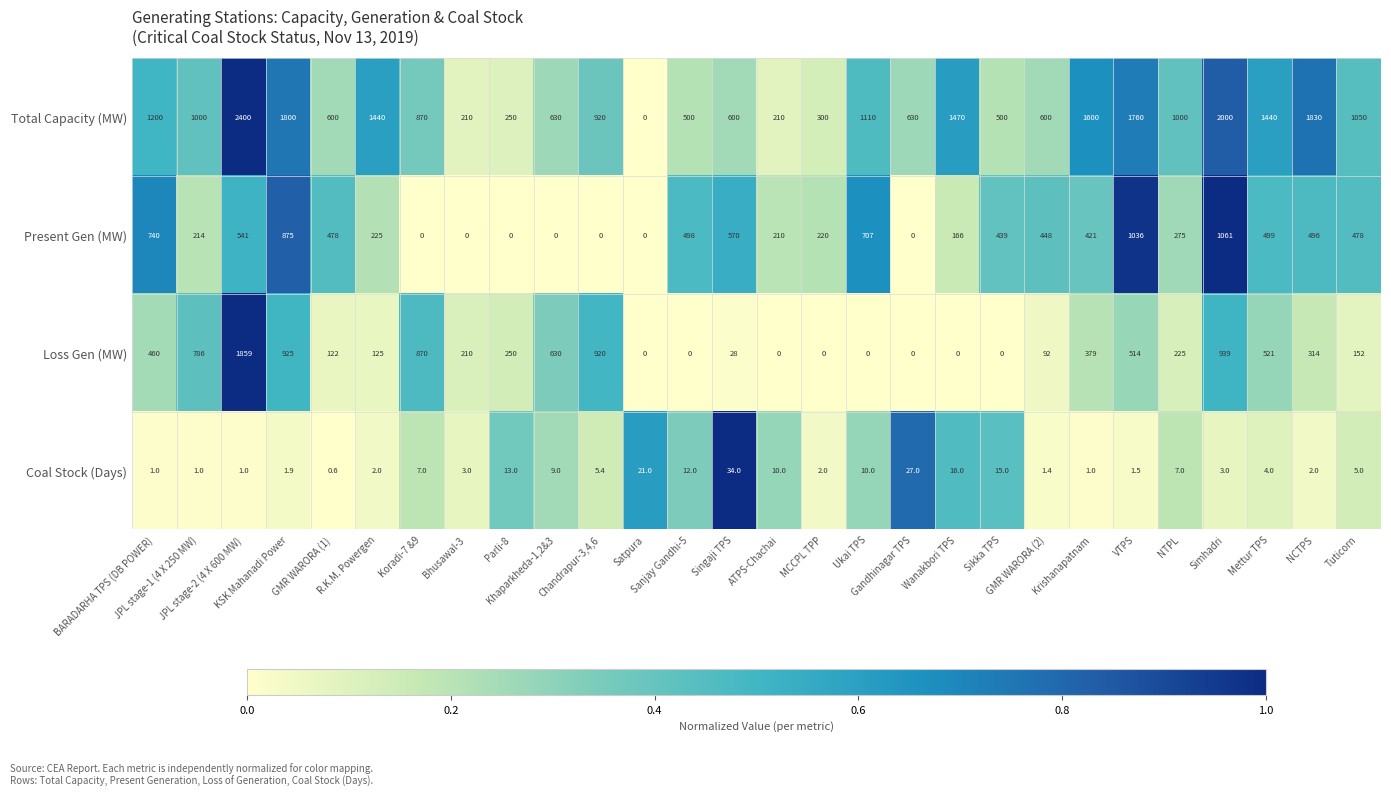

What is the spread (max minus min) of values at NTPL?

993.0